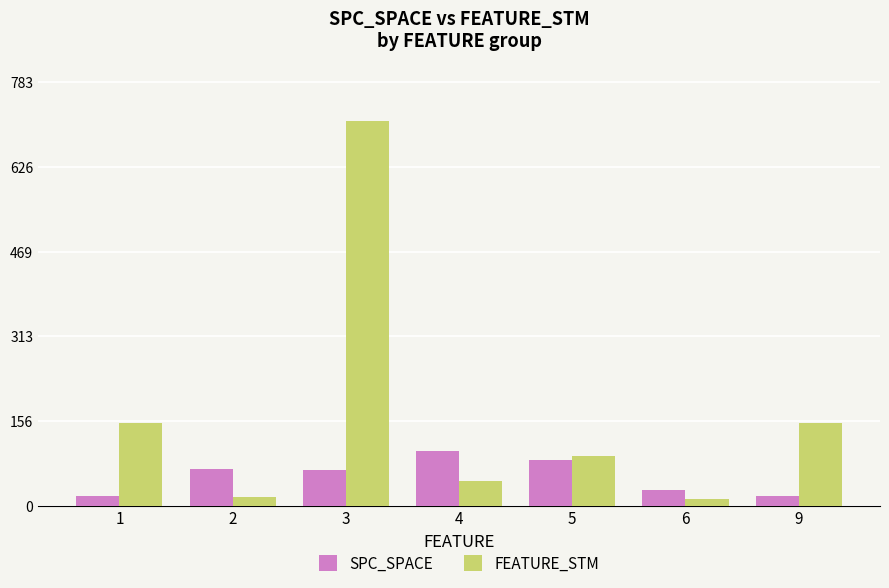

Is it true that SPC_SPACE equals 84 at 5?

True